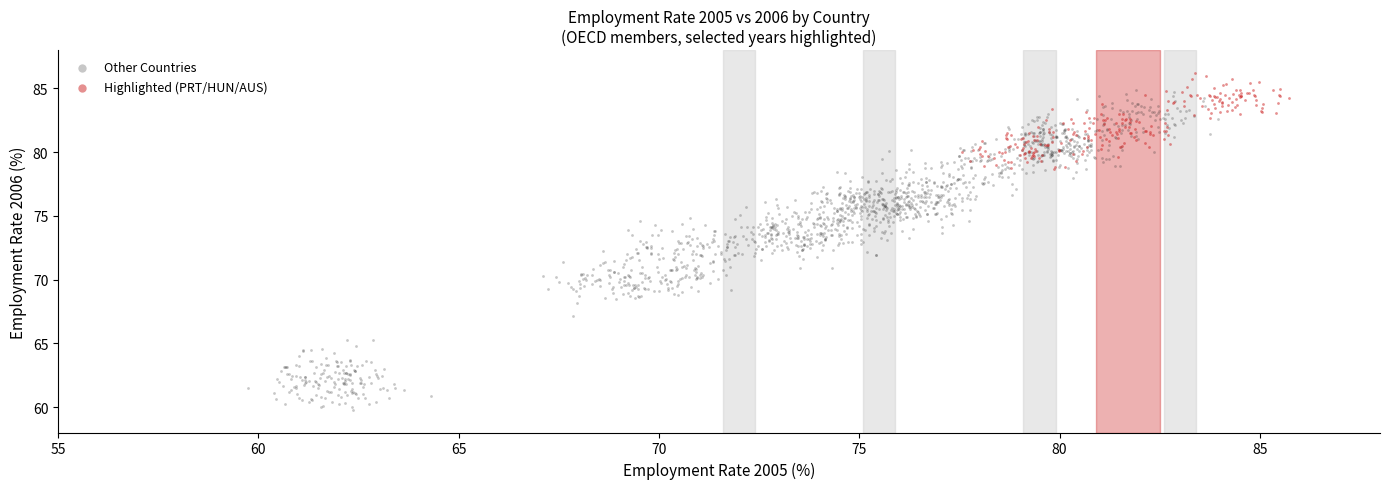

Which series contains the lowest Y value?

Other Countries